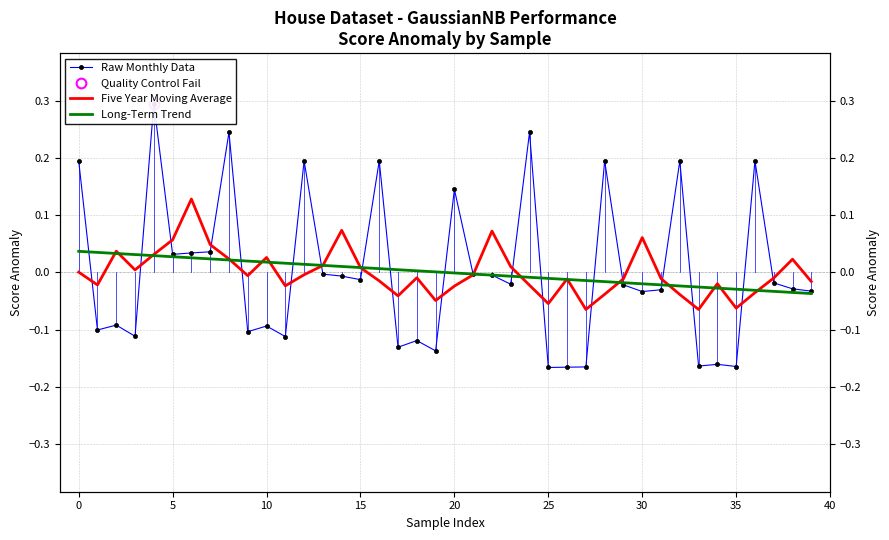

What is the total value across all series at 39?

-0.1